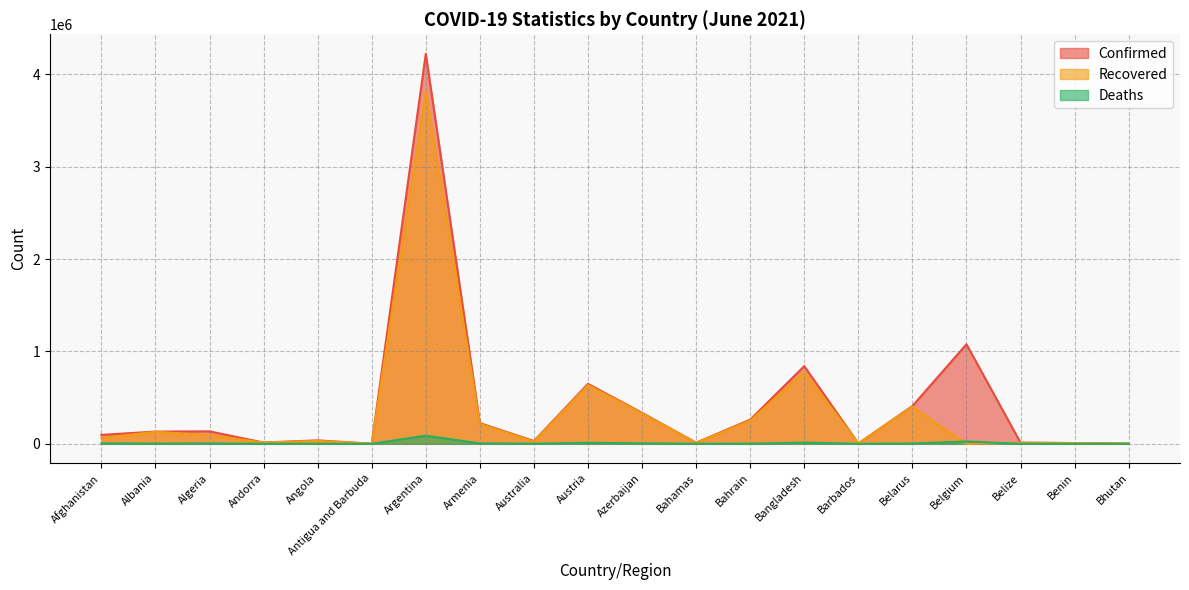

How many data points in Deaths are above 2454?

9